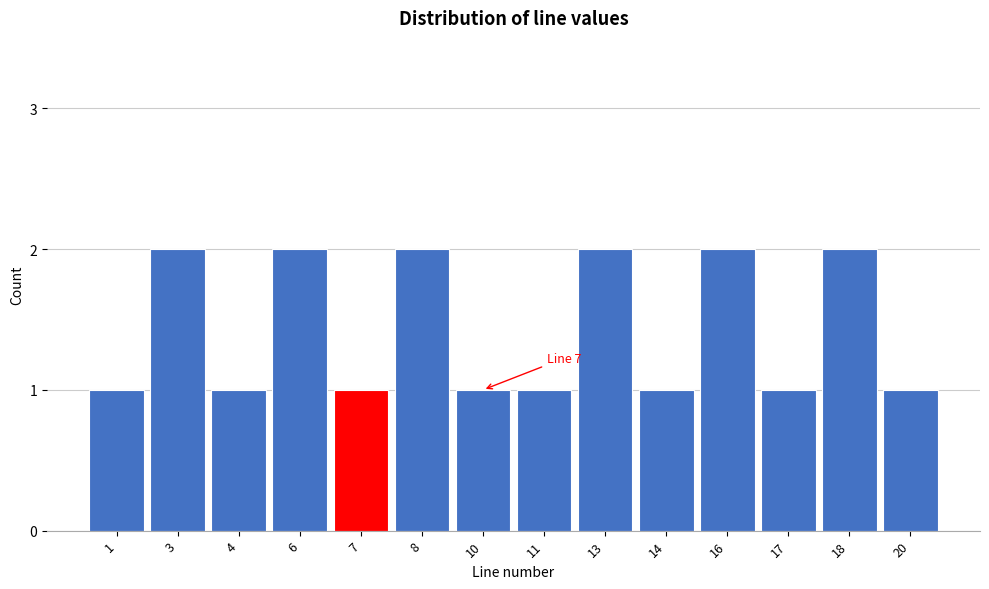

Reading left to right, what are all the values shown in this chart?

1	2	1	2	1	2	1	1	2	1	2	1	2	1